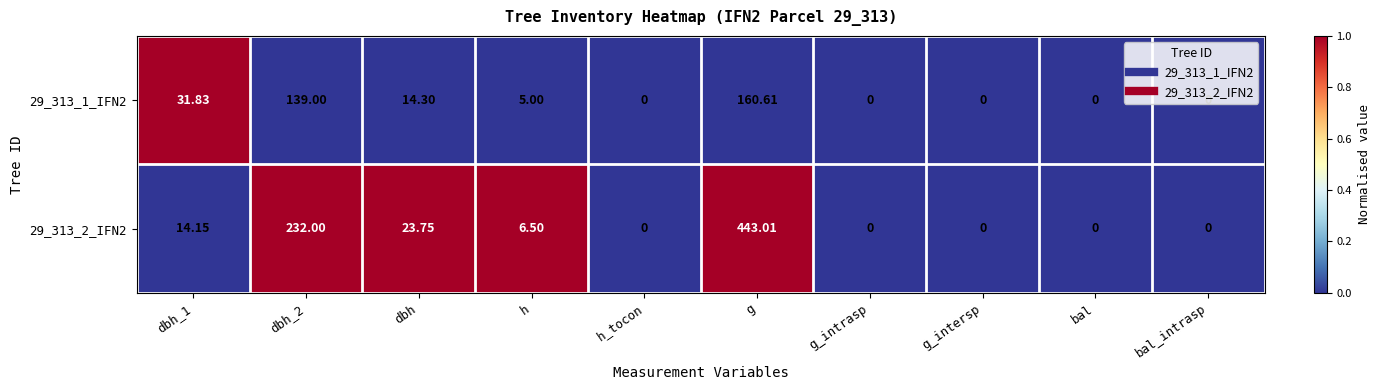

At which label does 29_313_1_IFN2 reach its peak?

g